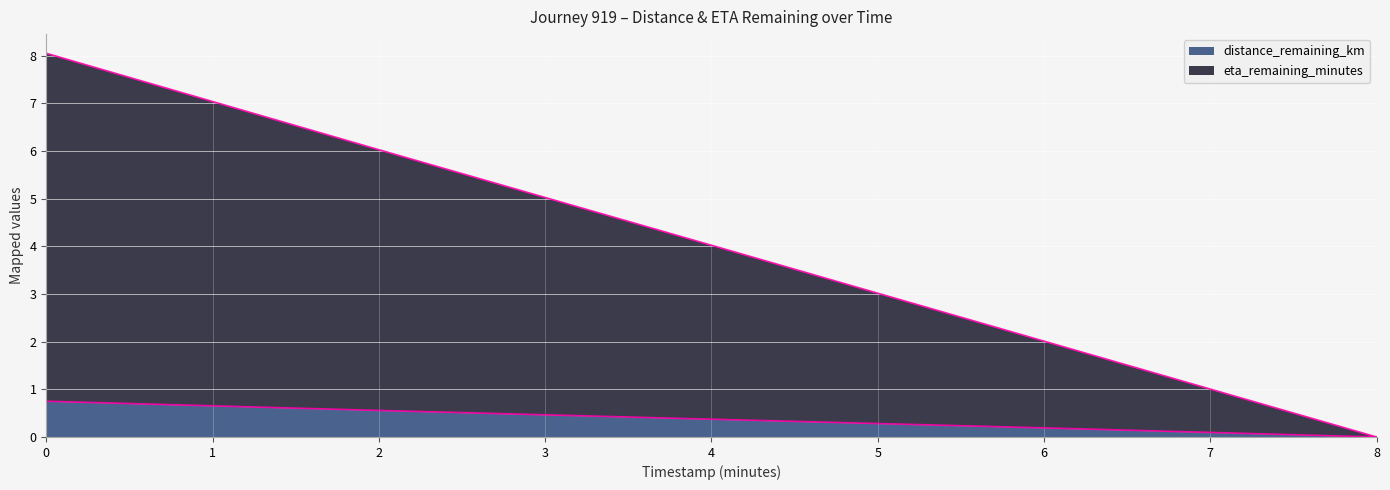

Reading right to left, list all the values displayed in this chart.

distance_remaining_km: 8.0=0.0	6.0=0.2	4.0=0.4	2.0=0.6	0.0=0.8
eta_remaining_minutes: 8.0=0.0	6.0=2.0	4.0=4.0	2.0=6.0	0.0=8.1